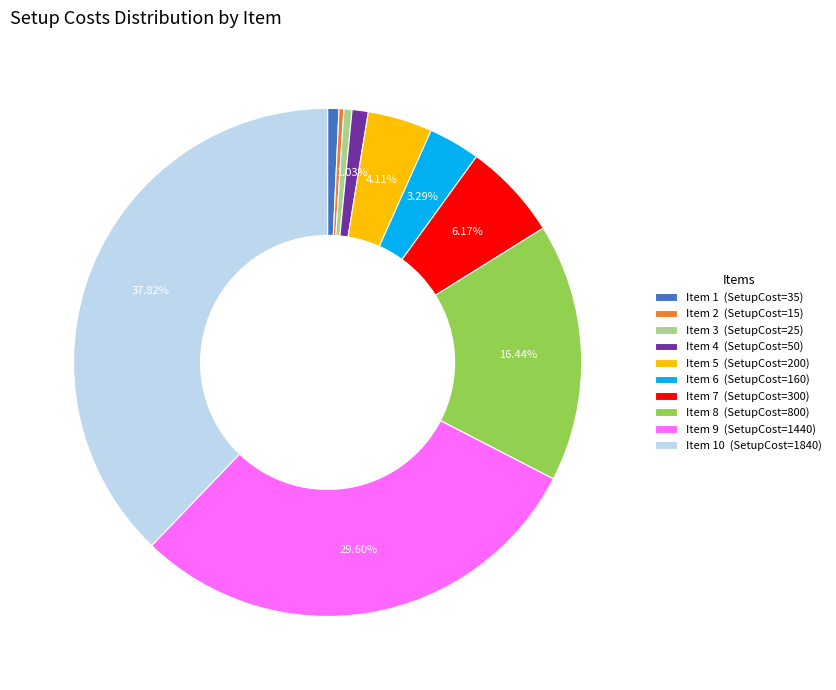

Approximately how many times larger is the value at Item 7 (SetupCost=300) compared to Item 8 (SetupCost=800)?

0.4